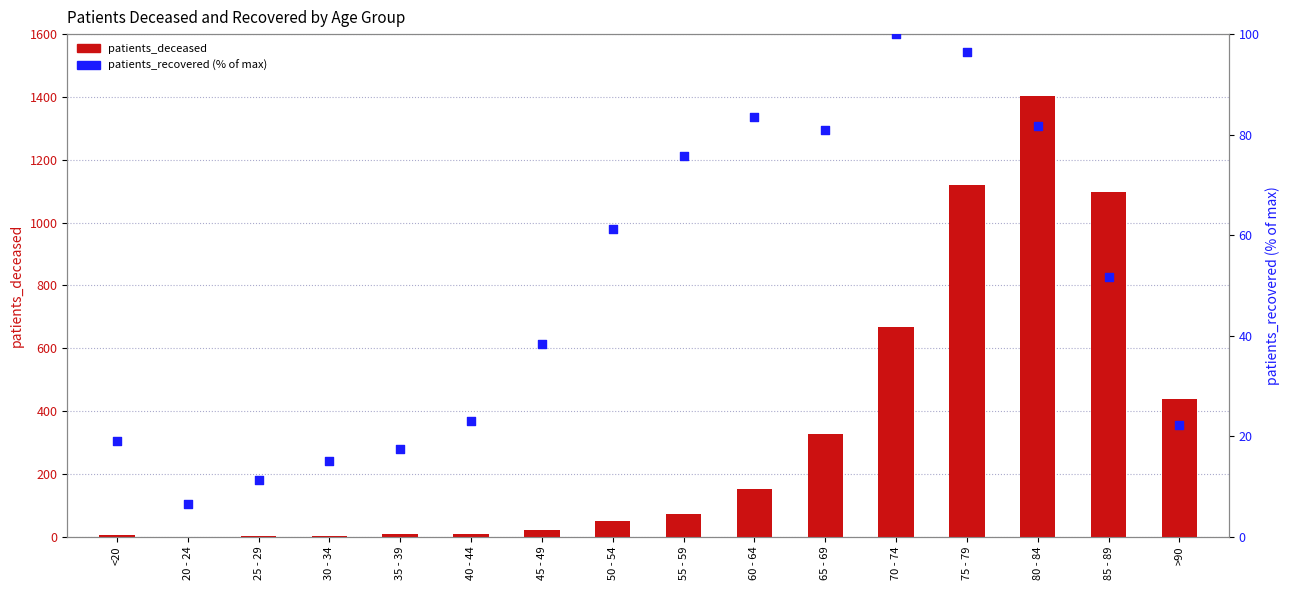

Which series has the largest total across all categories?

patients_deceased